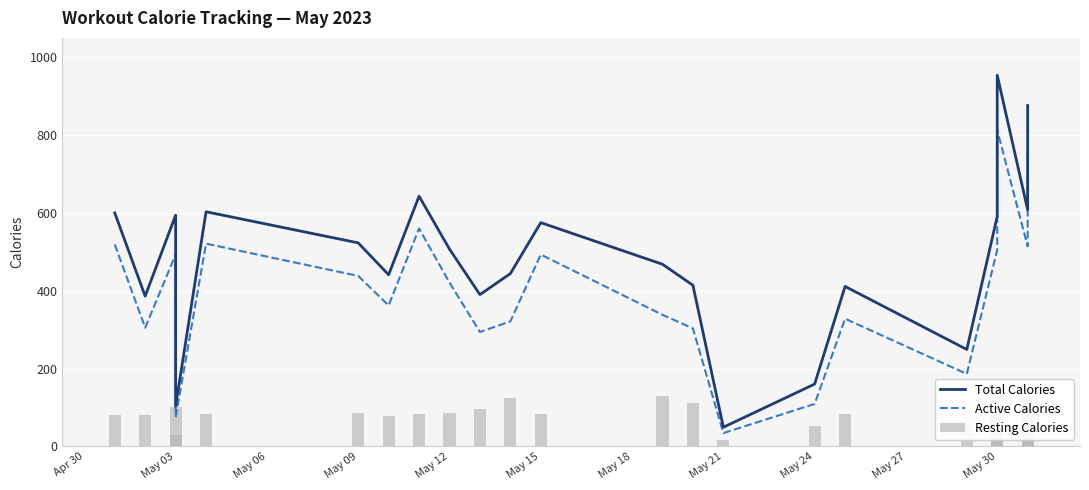

Which series has the largest total across all categories?

Total Calories